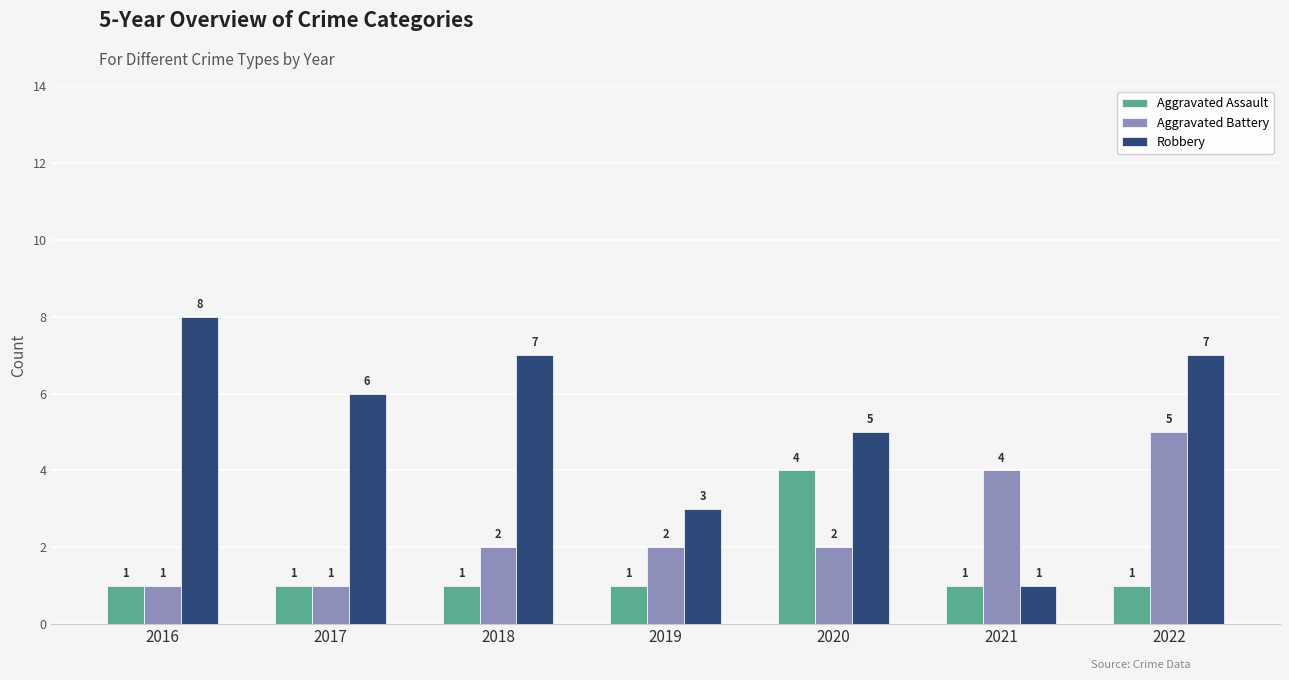

Reading left to right, what are all the values shown in this chart?

Aggravated Assault: 2016=1	2017=1	2018=1	2019=1	2020=4	2021=1	2022=1
Aggravated Battery: 2016=1	2017=1	2018=2	2019=2	2020=2	2021=4	2022=5
Robbery: 2016=8	2017=6	2018=7	2019=3	2020=5	2021=1	2022=7